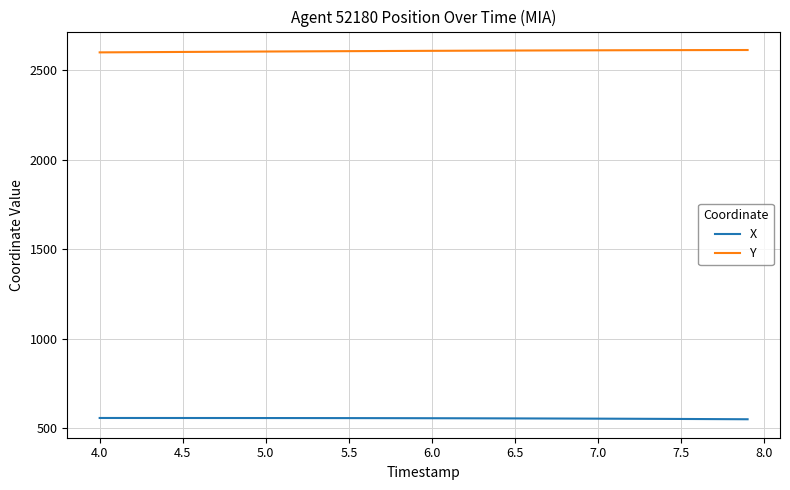

True or false: Y and X intersect in this chart.

False